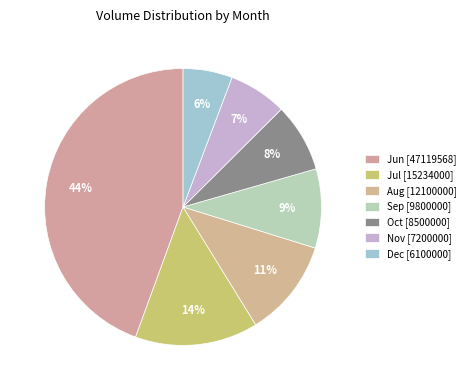

Count the number of slices in the pie.

7